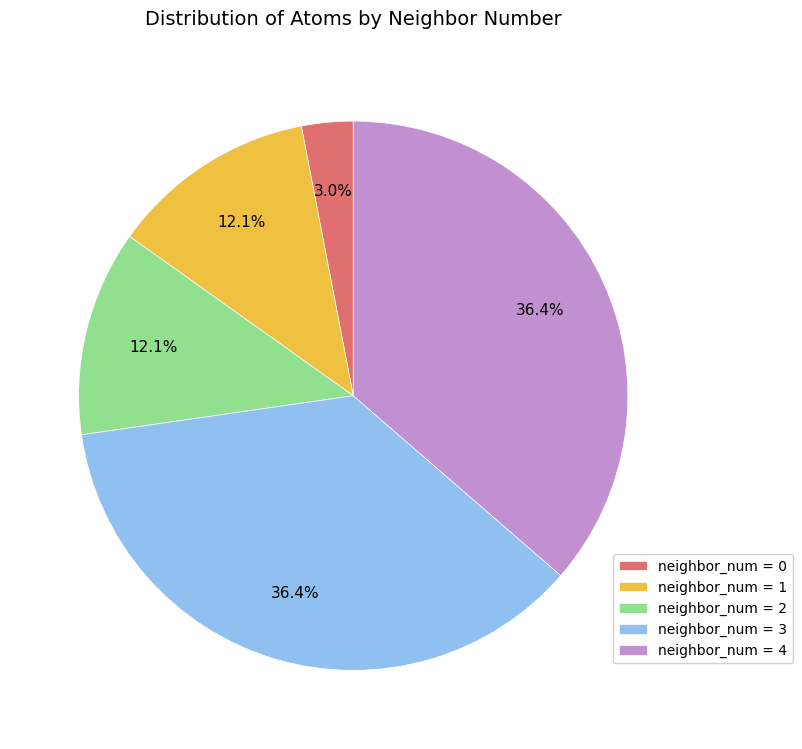

Is neighbor_num = 4 the majority of the pie?

No